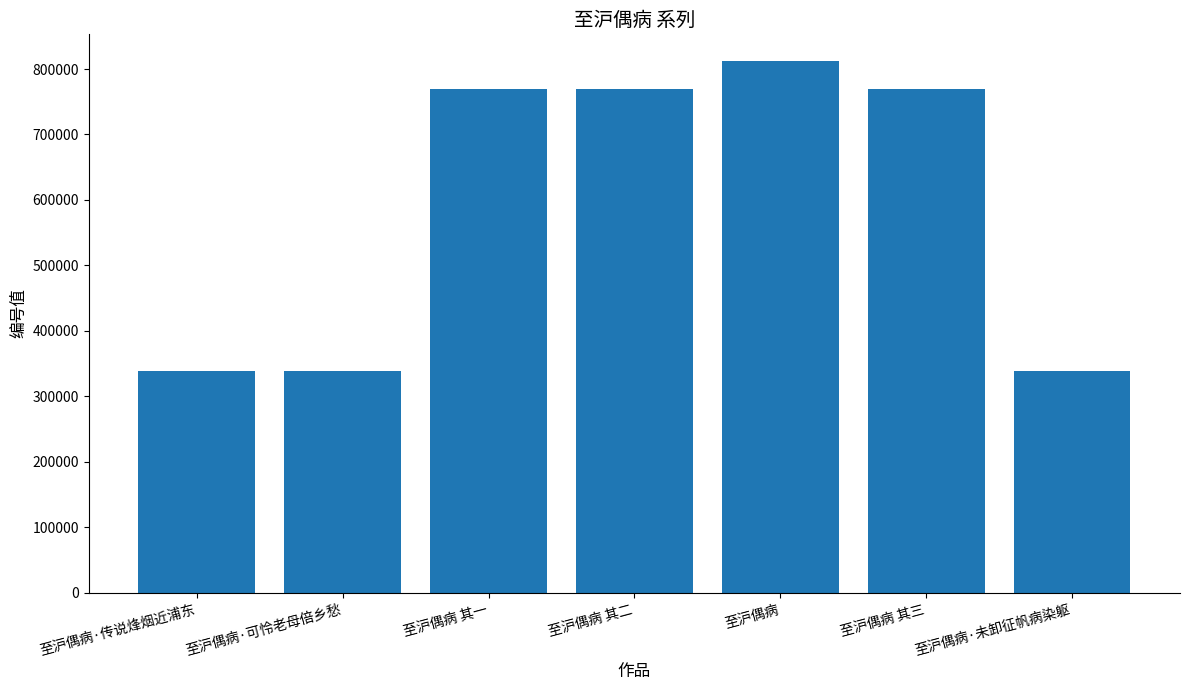

What value does the data have at 至沪偶病 其一?

768931